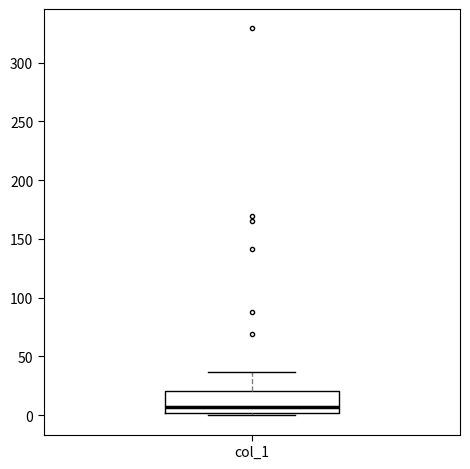

Read this box plot against the y-axis: the position of the median line, the range covered by the box, and the ends of both whiskers. The values are not printed on the chart, so give them approximately, as read against the axis.

median 5, box 0 to 20, whiskers 0 (just below the box's lower edge) to 35